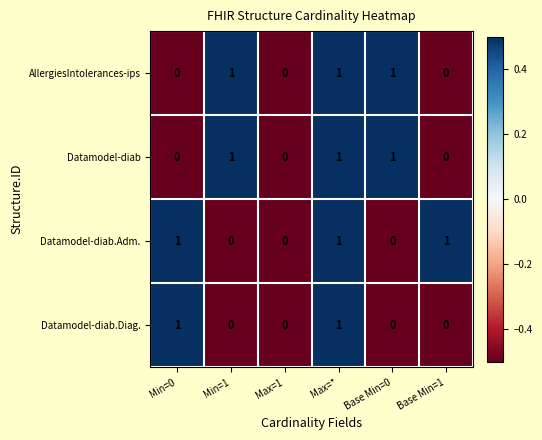

How many distinct data groups are displayed?

4